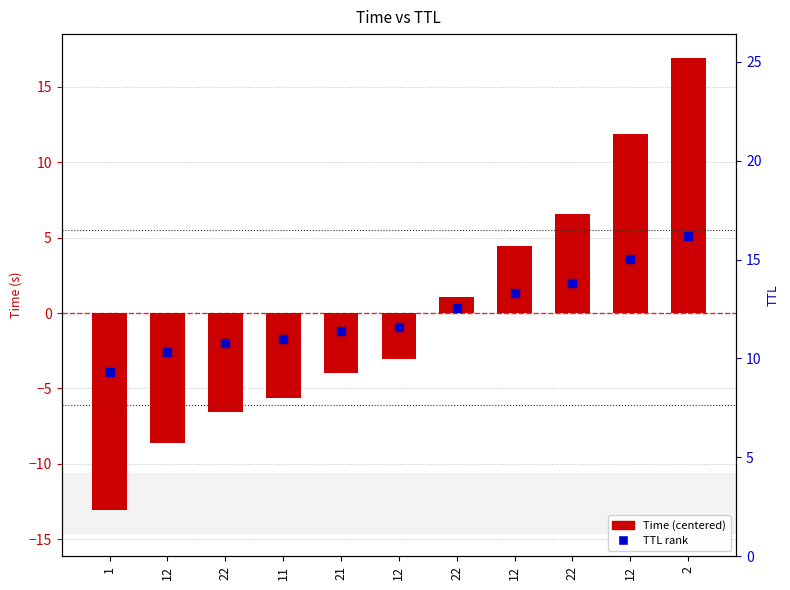

Which series has the largest total across all categories?

Time (centered)